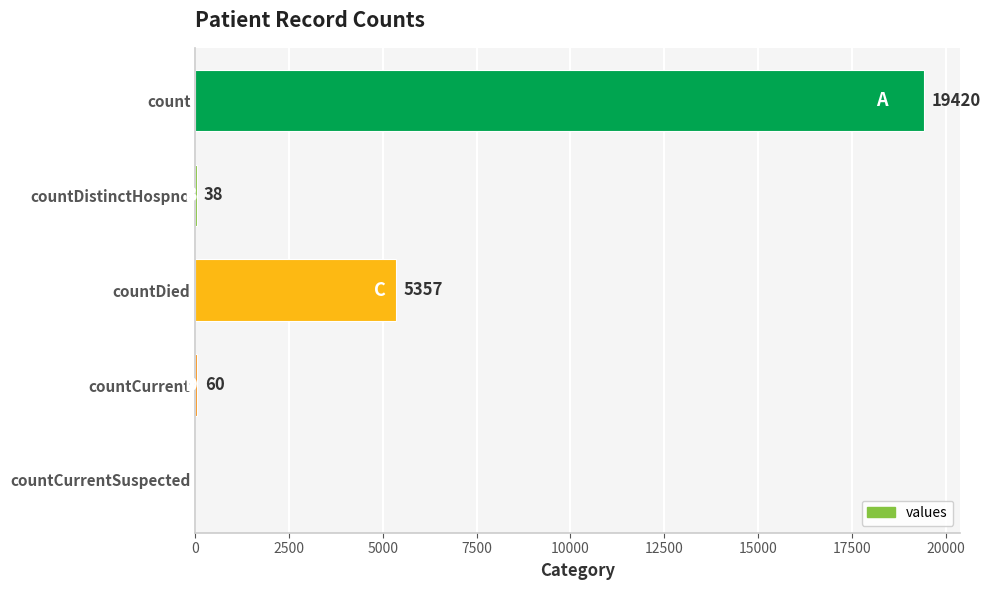

How many distinct data groups are displayed?

1